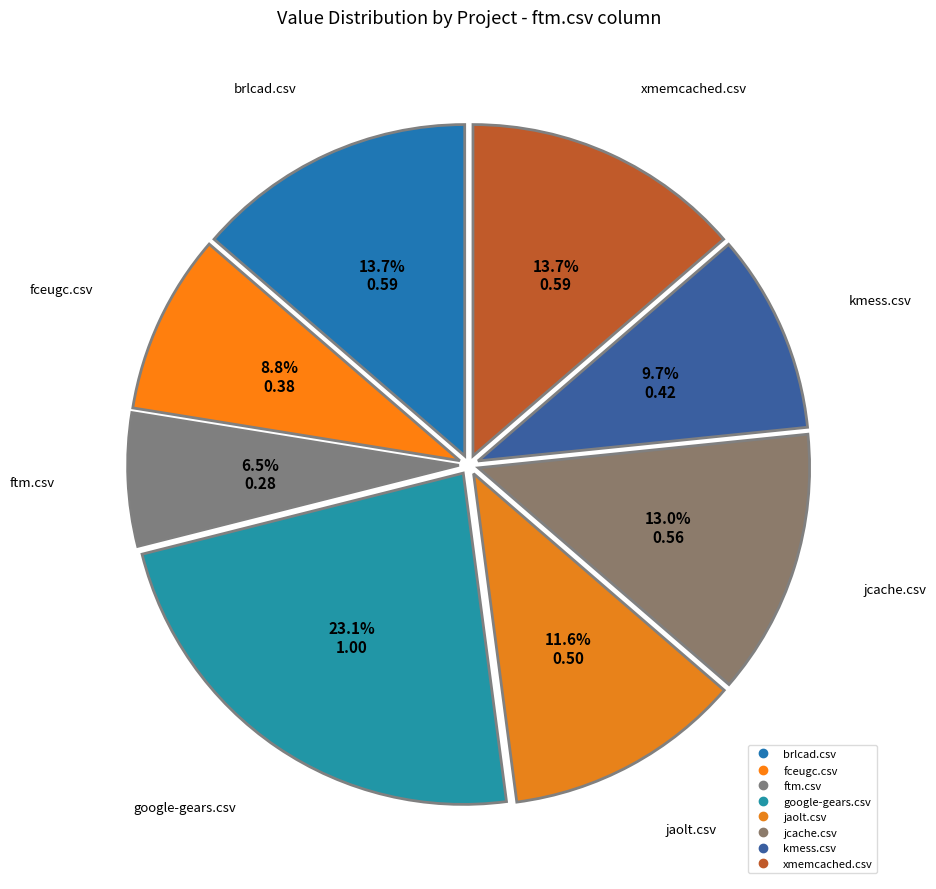

What percentage is NOT represented by xmemcached.csv?

86.3%